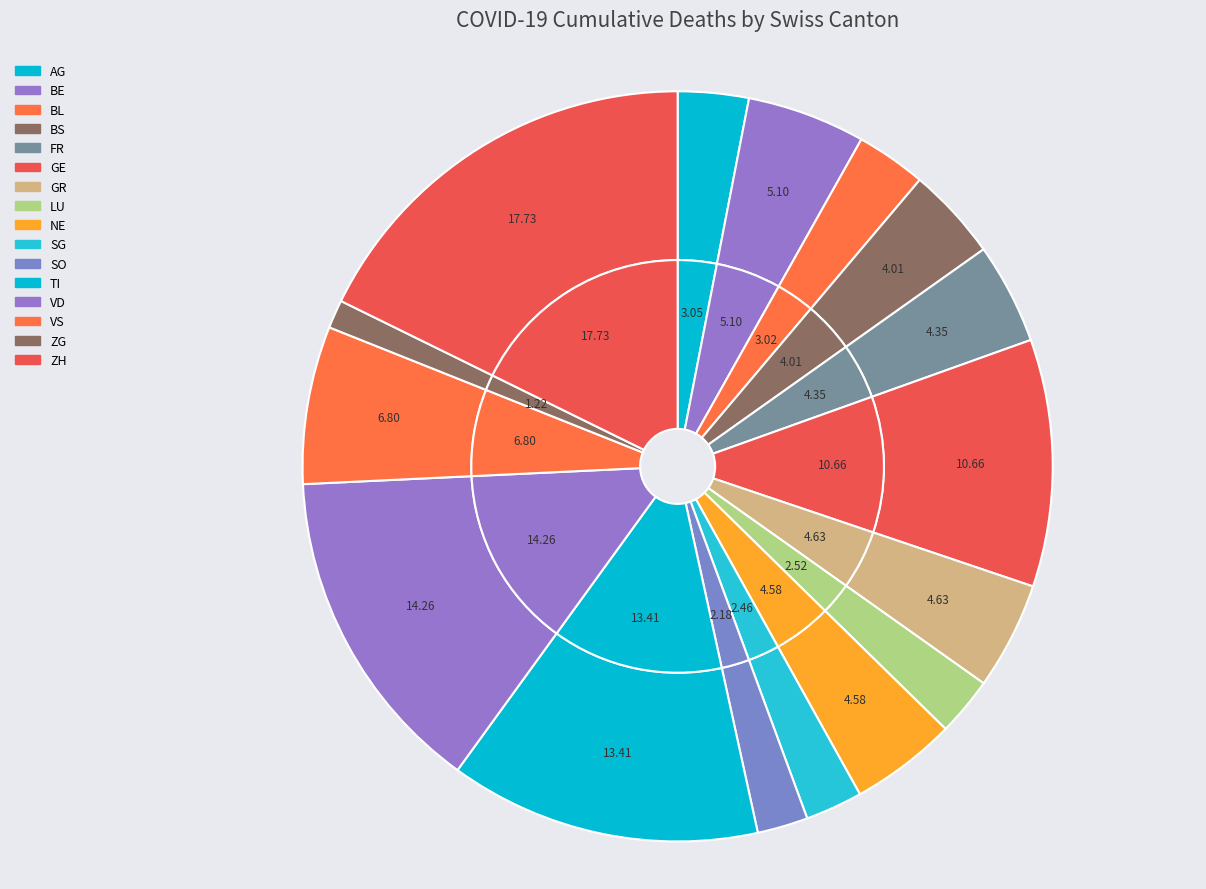

To the nearest percent, what portion does VD represent?

14%